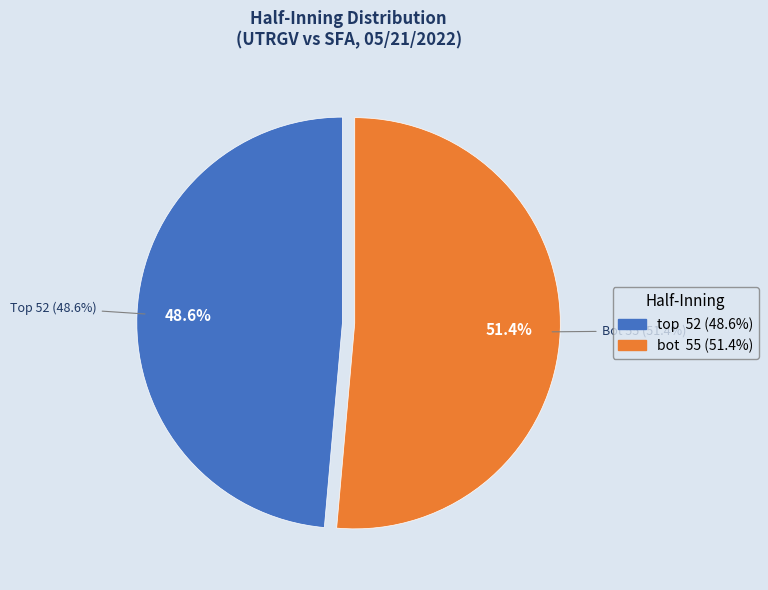

What is the smallest slice in the pie chart?

top